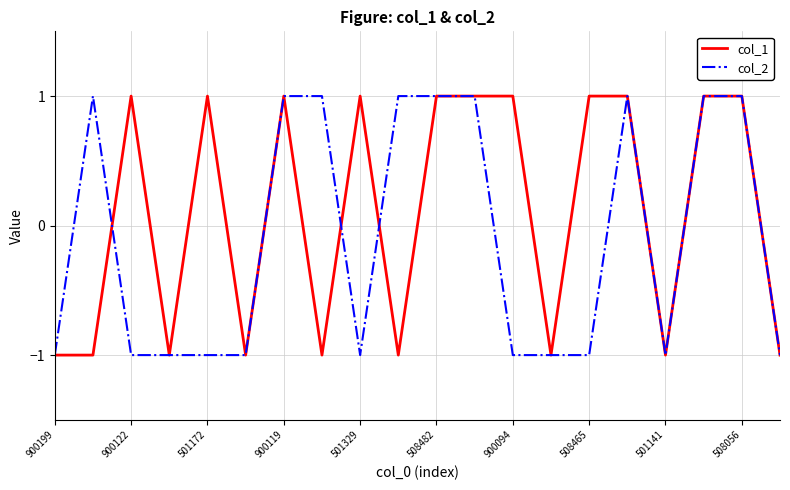

Rank the series by their average value, from highest to lowest.

col_1, col_2